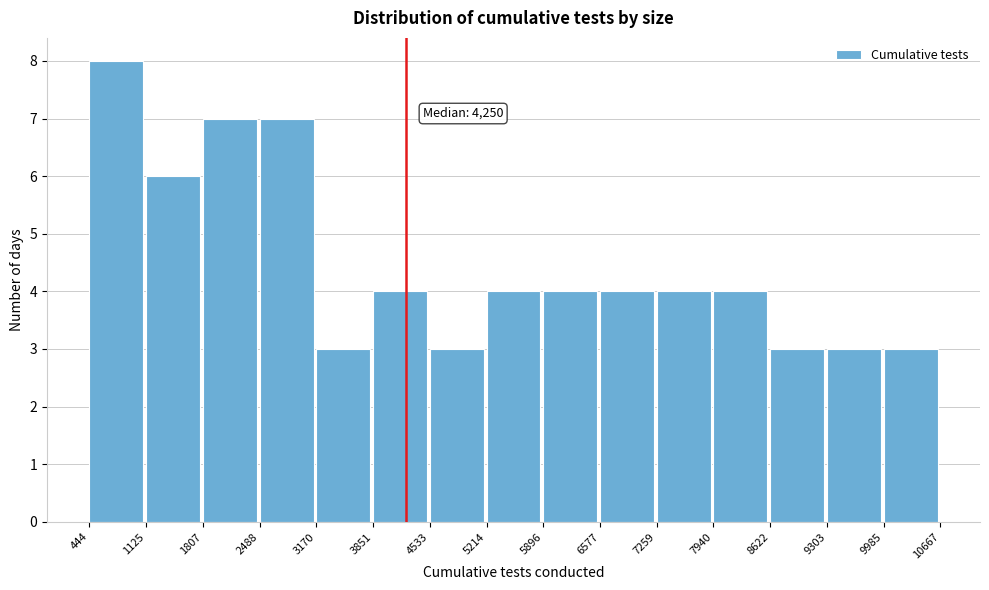

Over which range of the x-axis is the bar tallest?

444 to 1125